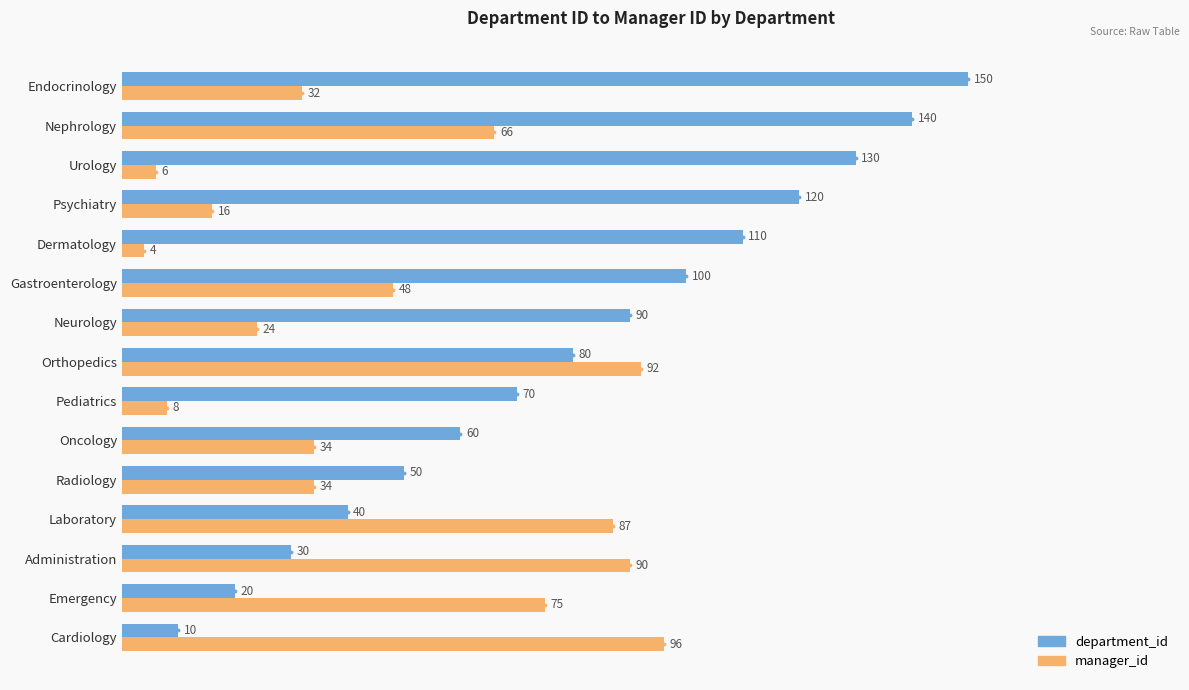

Which series has the largest range (max minus min)?

department_id